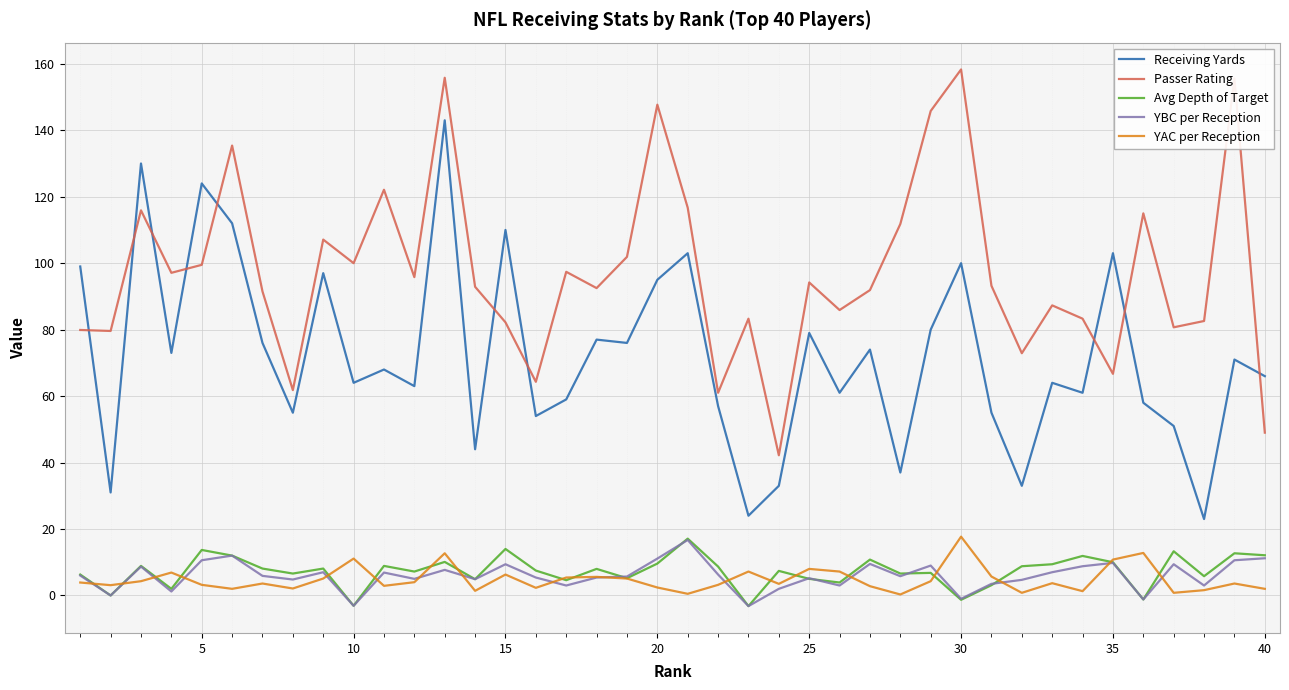

Which series has the largest total across all categories?

Passer Rating